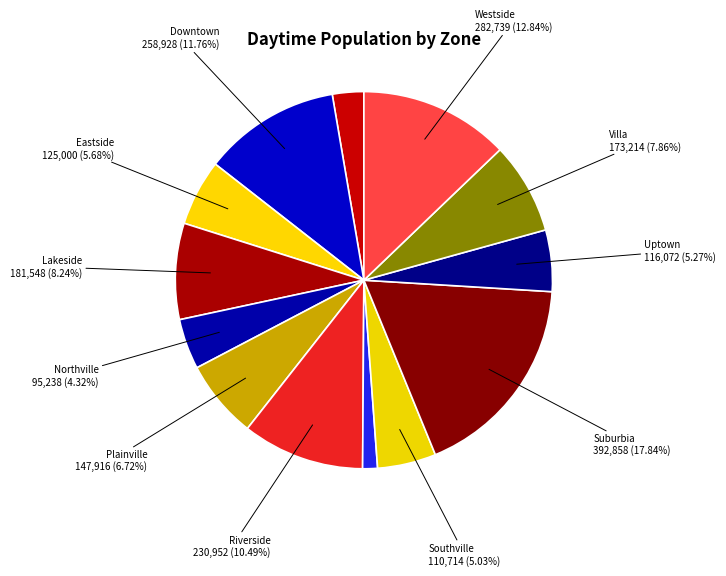

Rank the categories by value from highest to lowest.

Suburbia, Westside, Downtown, Riverside, Lakeside, Villa, Plainville, Eastside, Uptown, Southville, Northville, Cornertown, Smogtown